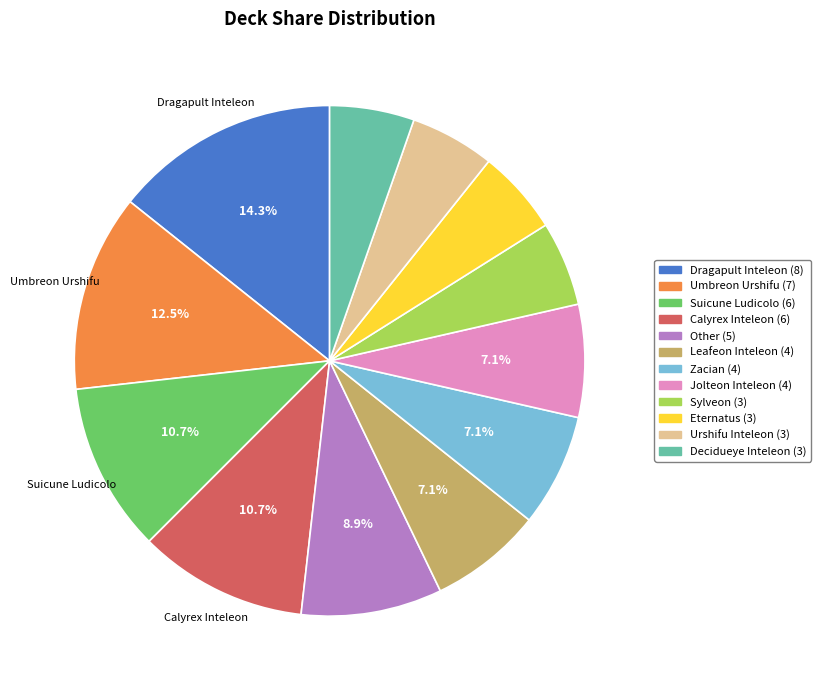

Does Umbreon Urshifu represent more than half of the total?

No